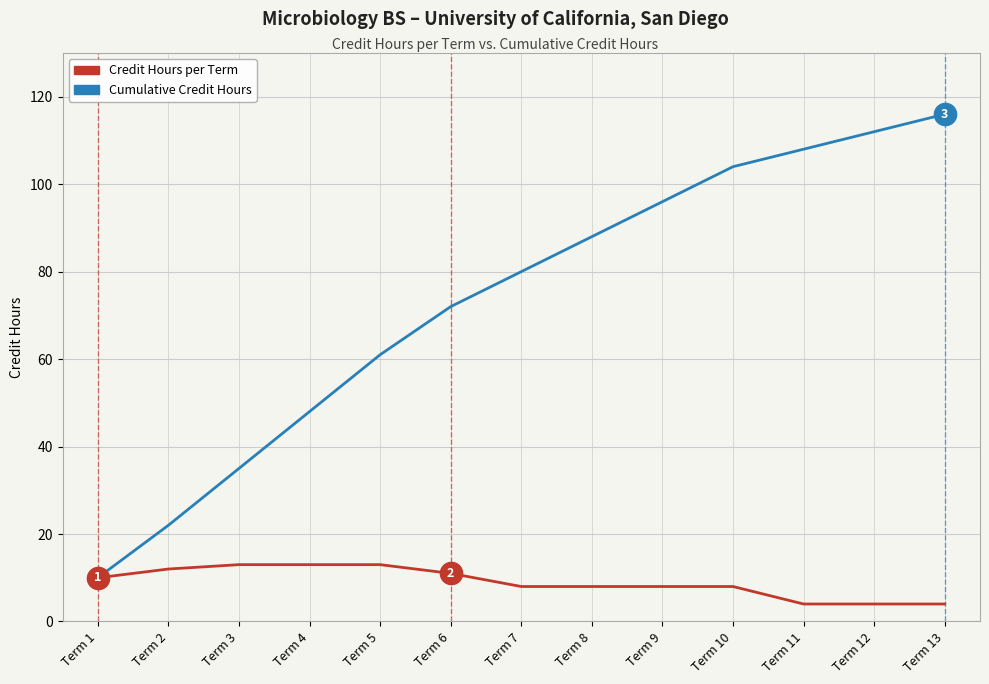

Which category has the highest value in the Cumulative Credit Hours series?

Term 13